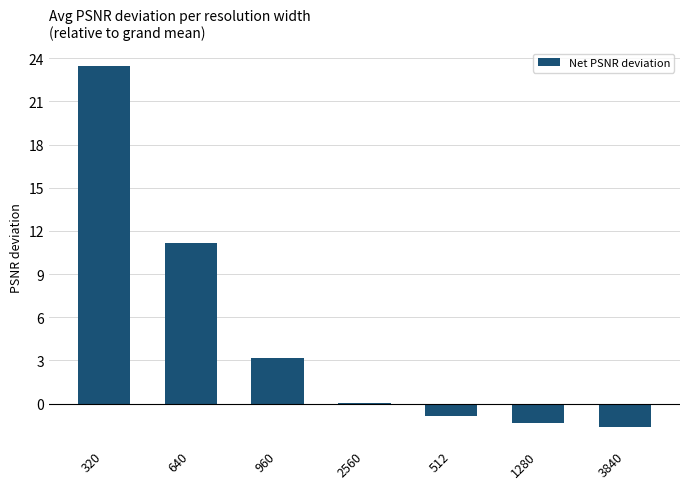

True or false: the data shows 11.2 at 640.

True